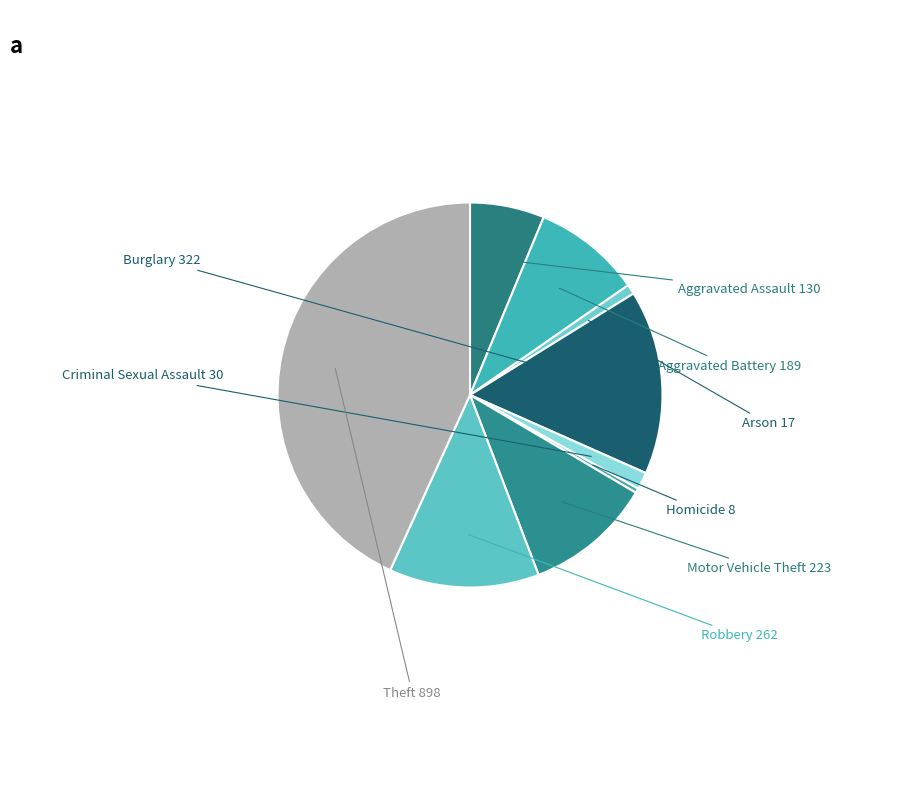

How many segments does this pie chart have?

9